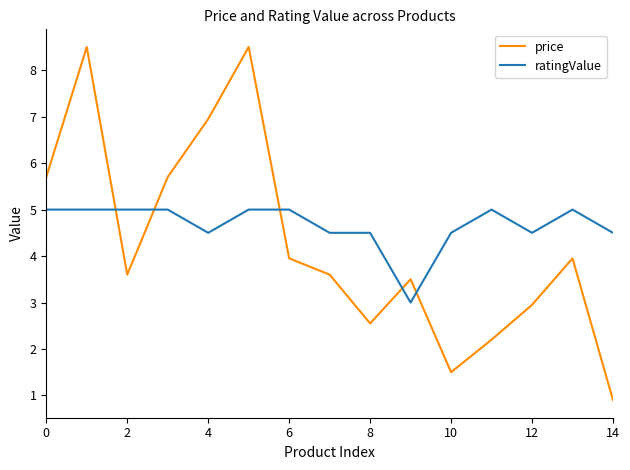

Which series ends up on top after the final intersection of price and ratingValue?

ratingValue